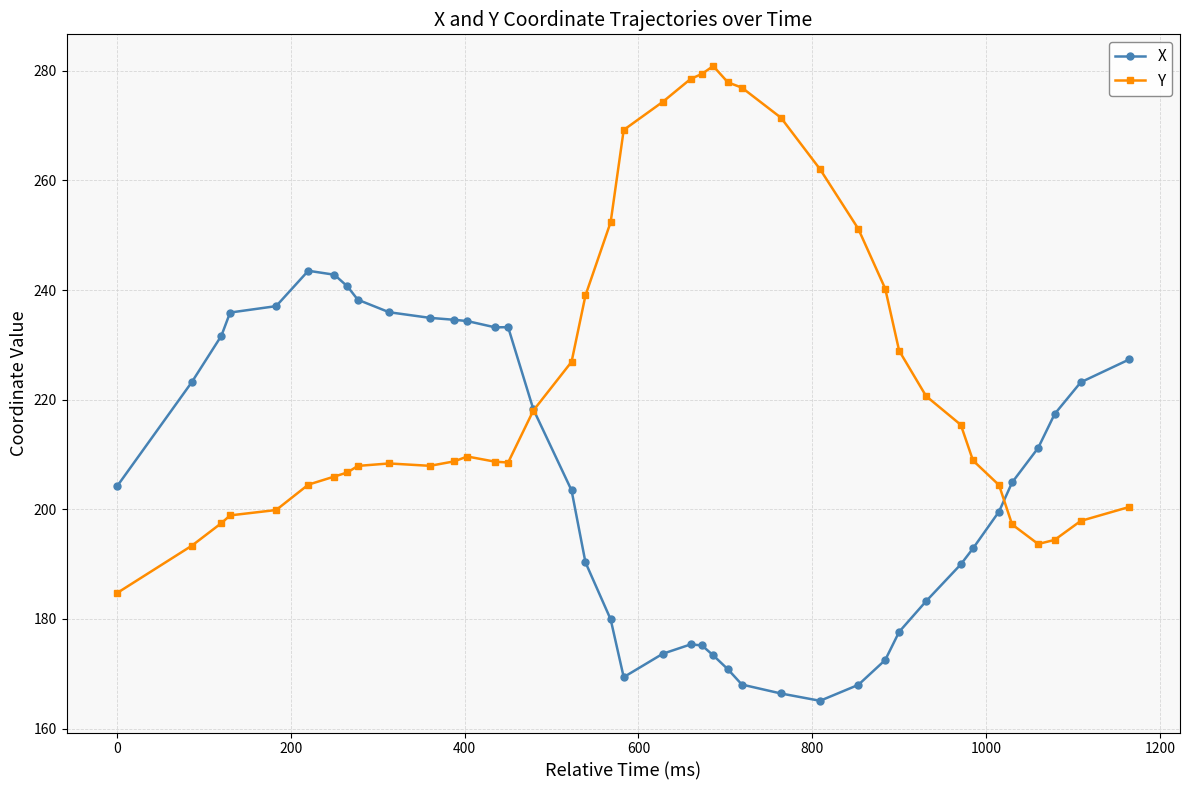

Is this an area chart (filled region under the line)?

No